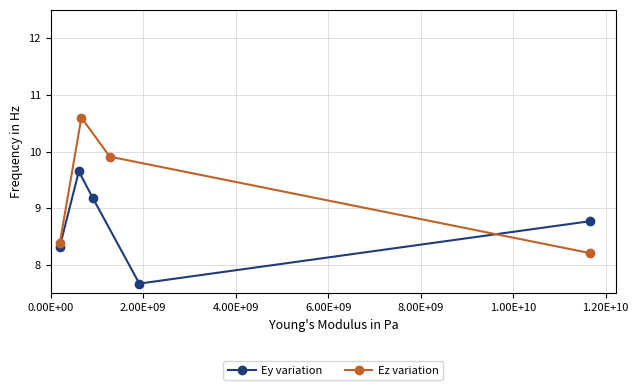

What is the value of the Ey variation point at the 2nd from the left?

9.7